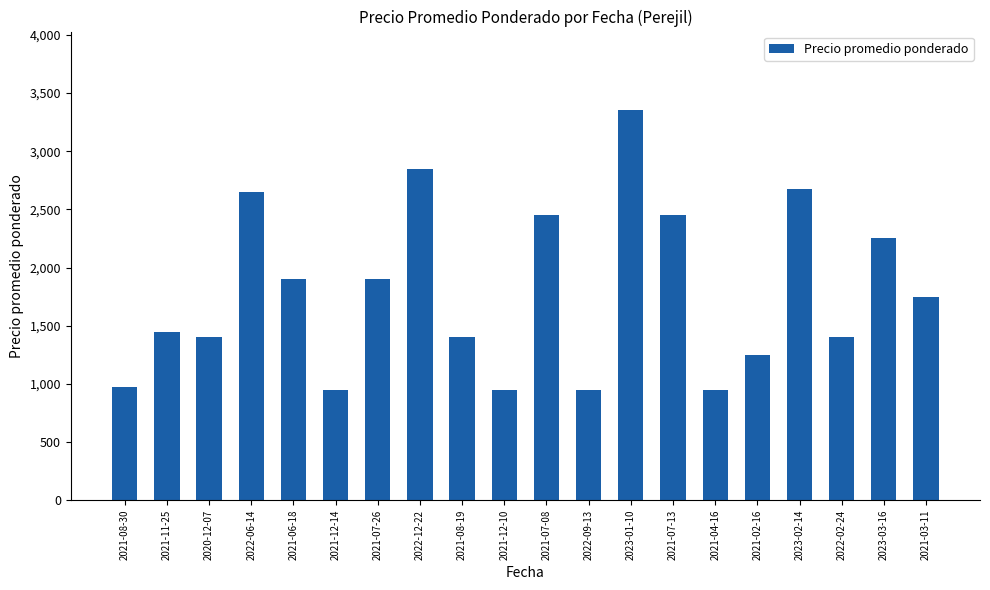

What is the value of the 3rd bar from the left?

1400